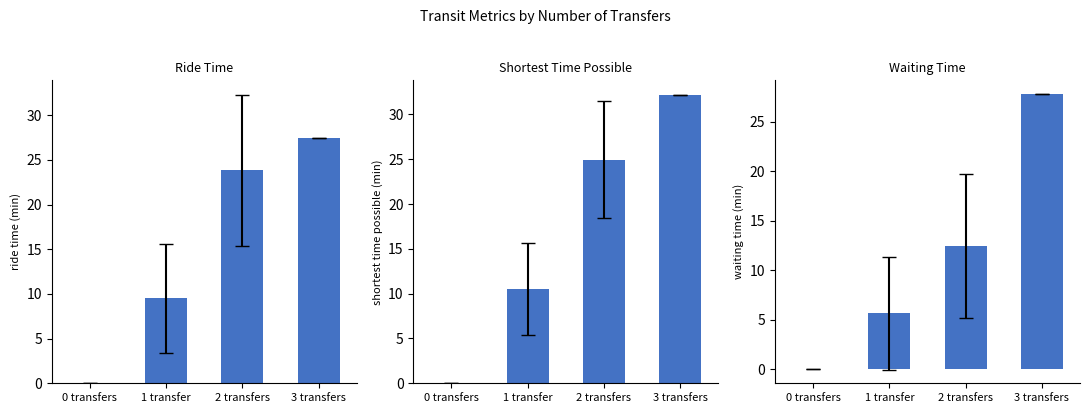

What is the label of the 3rd bar from the right?

1 transfer